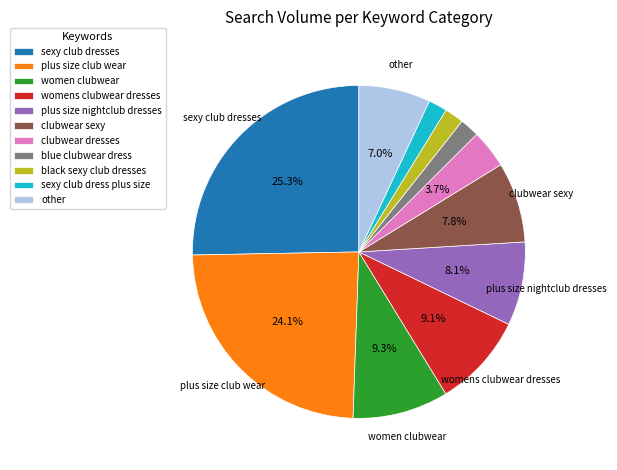

Approximately how many times larger is the value at clubwear sexy compared to clubwear dresses?

2.1